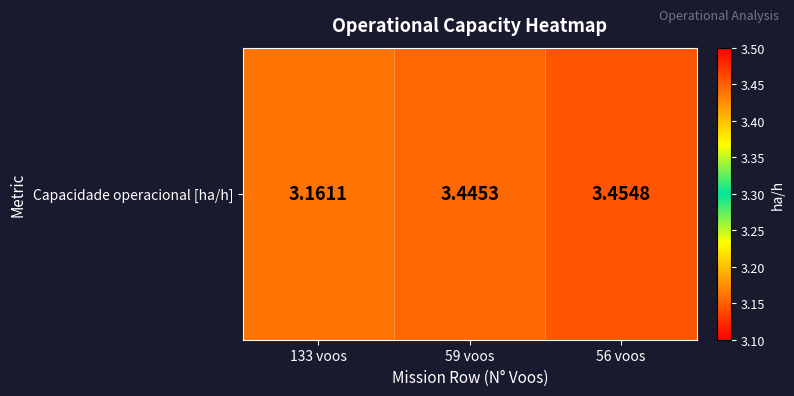

The chart shows a value of 3.2 at 133 voos. True or false?

True